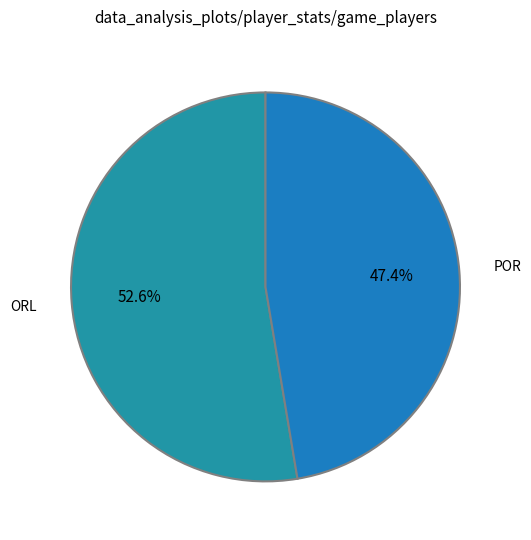

How many segments does this pie chart have?

2